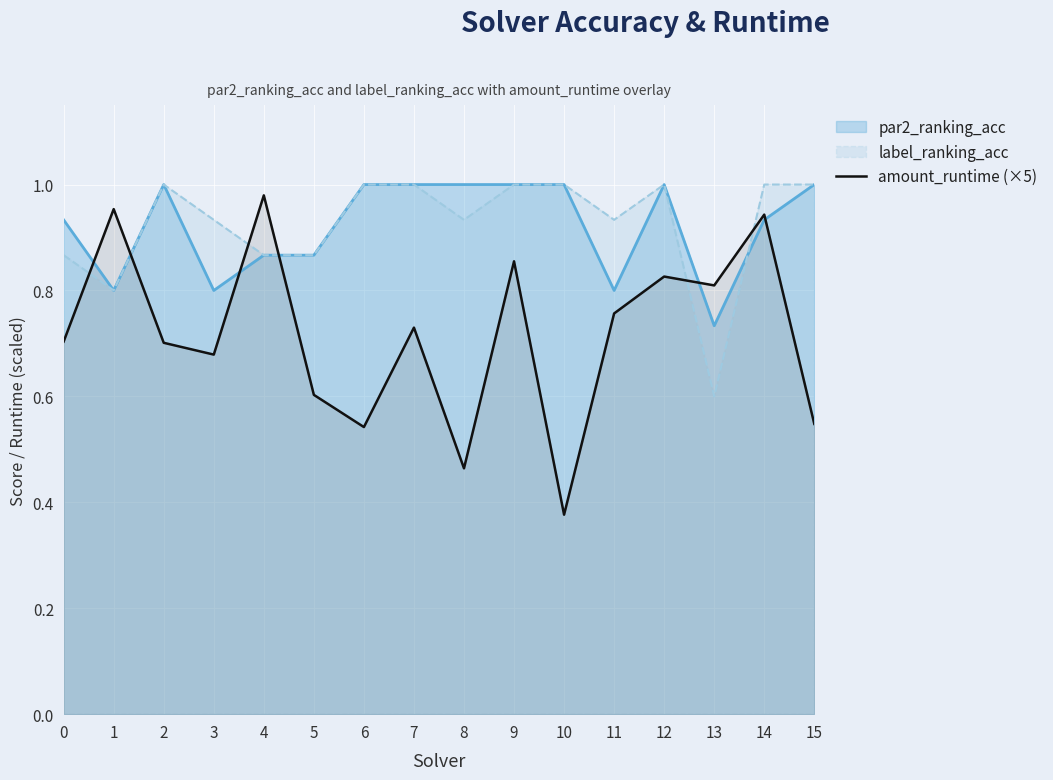

What is the difference between the values at 1 and 12?

0.1